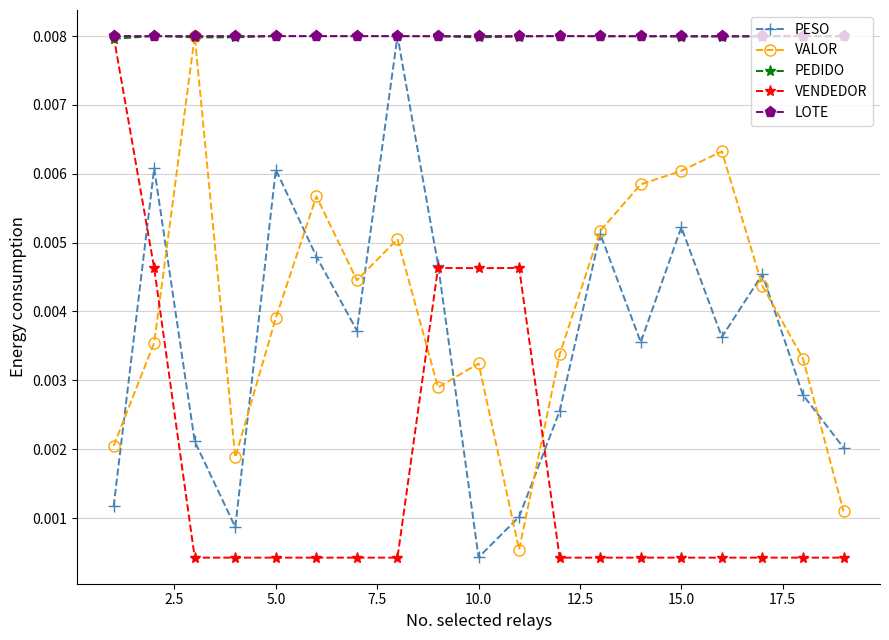

At how many categories does at least one series exceed 0?

19